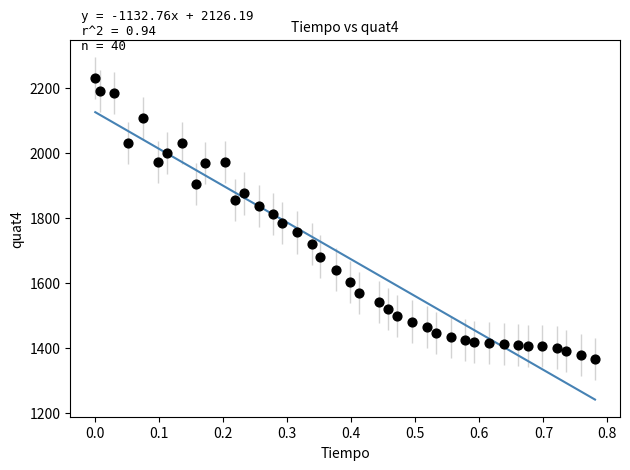

What is the range of Y values (max minus min)?

865